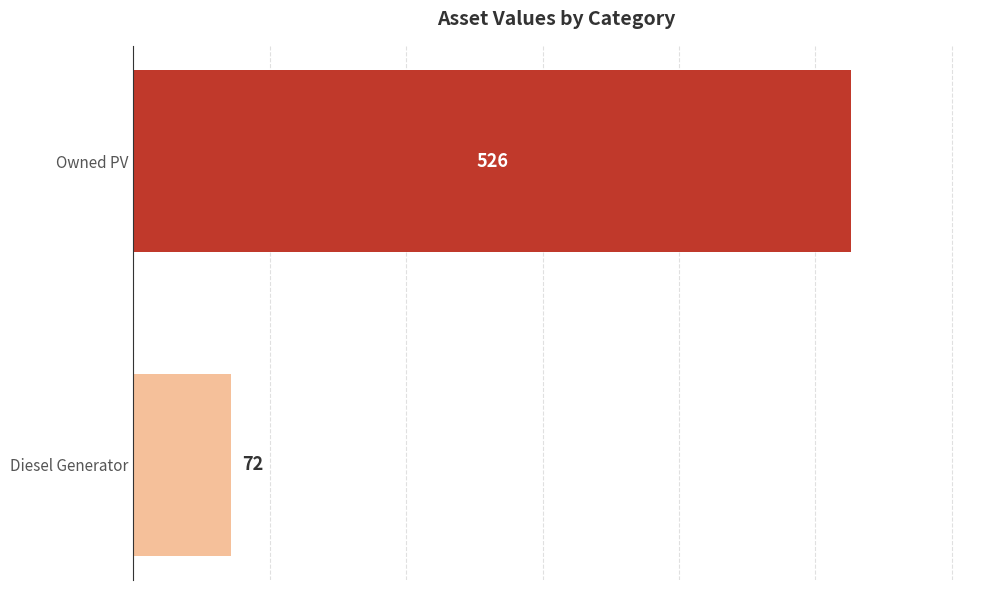

List the labels in order of value, largest first.

Owned PV, Diesel Generator